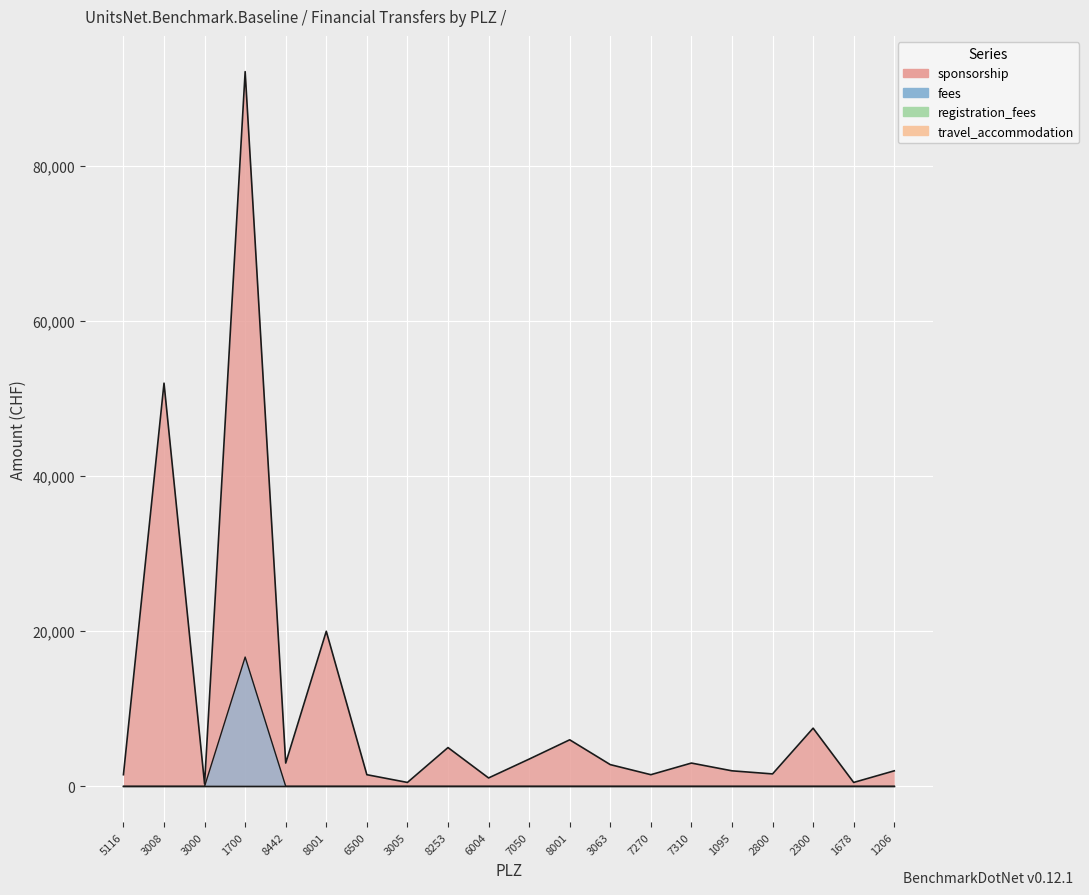

What is the average value of the fees series?

833.7